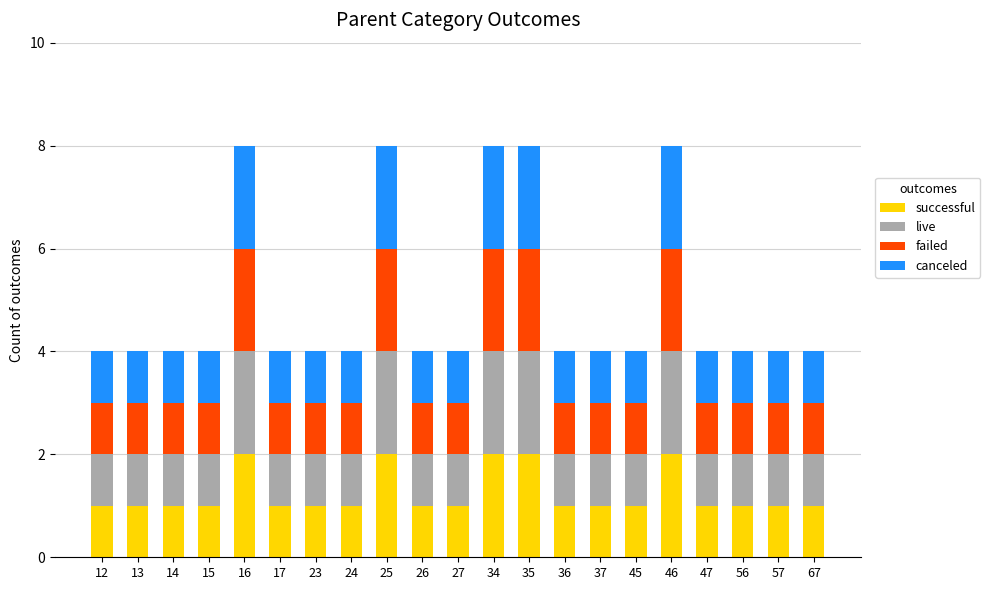

What is the total value across all series at 34?

8